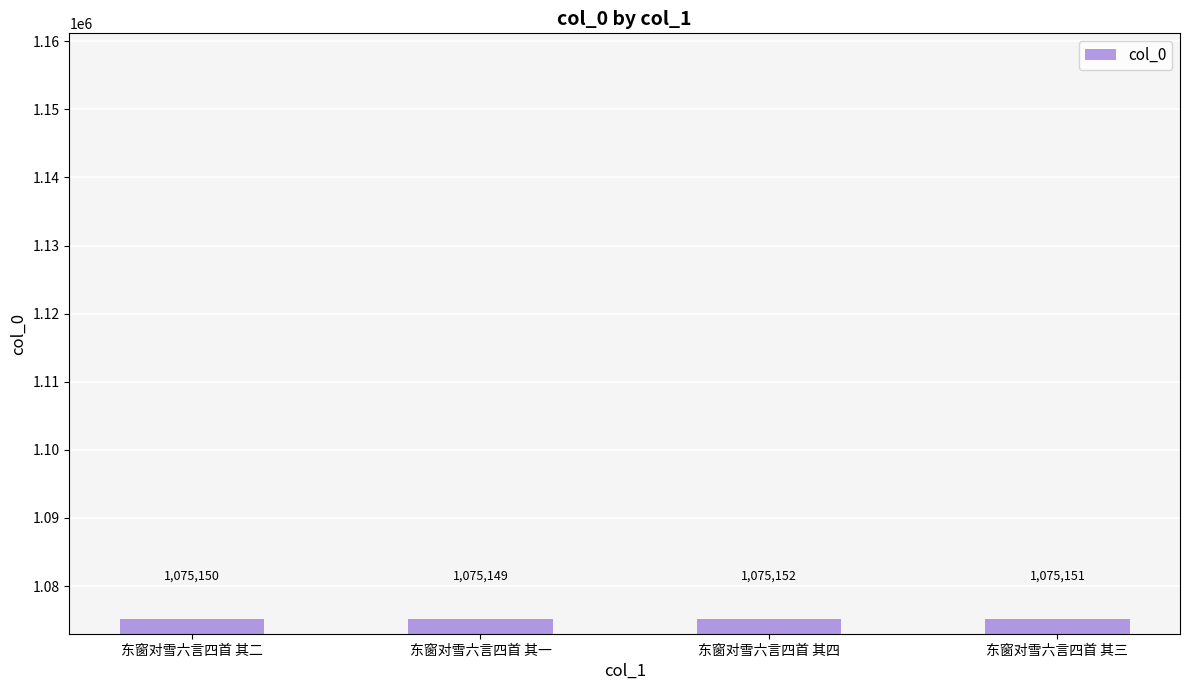

Rank the categories by value from highest to lowest.

东窗对雪六言四首 其四, 东窗对雪六言四首 其三, 东窗对雪六言四首 其二, 东窗对雪六言四首 其一